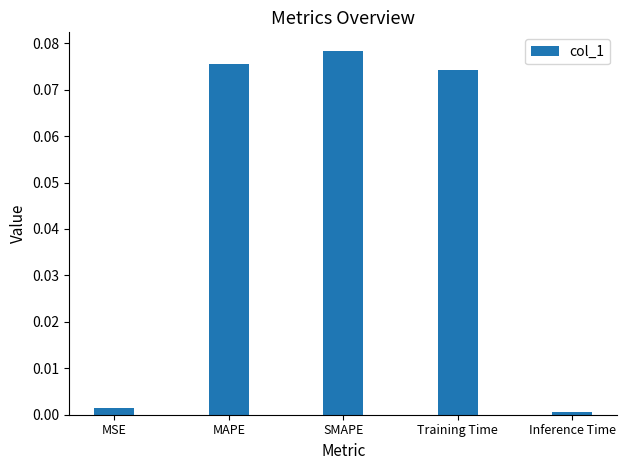

The value at MSE is 0.0. True or false?

True